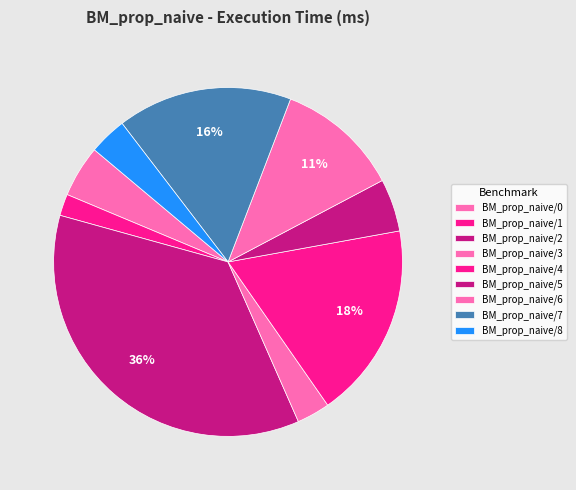

What is the total percentage of BM_prop_naive/7 and BM_prop_naive/3?

19.3%